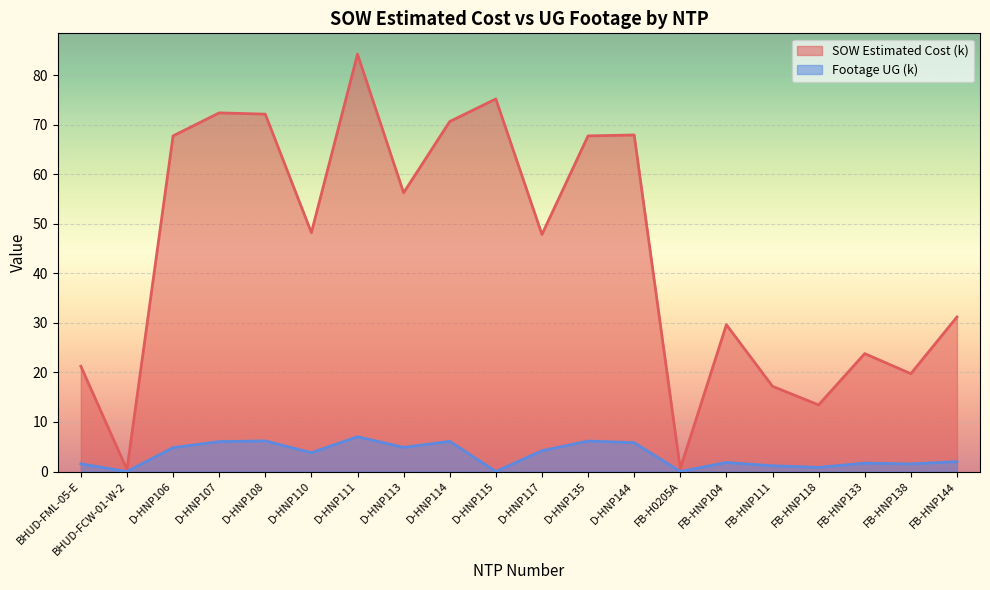

Rank the categories by SOW Estimated Cost (k) value from lowest to highest.

BHUD-FCW-01-W-2, FB-H0205A, FB-HNP118, FB-HNP111, FB-HNP138, BHUD-FML-05-E, FB-HNP133, FB-HNP104, FB-HNP144, D-HNP117, D-HNP110, D-HNP113, D-HNP106, D-HNP135, D-HNP144, D-HNP114, D-HNP108, D-HNP107, D-HNP115, D-HNP111